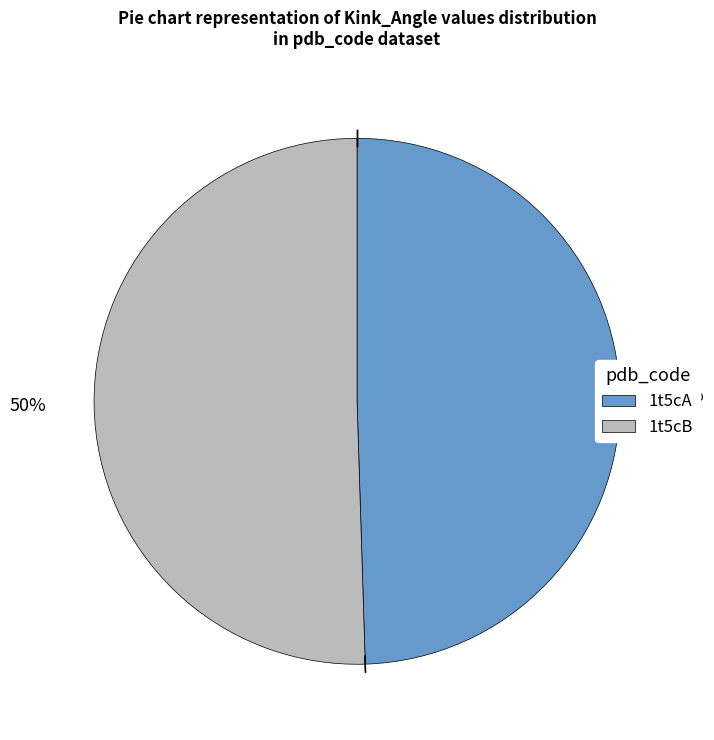

How many segments does this pie chart have?

2